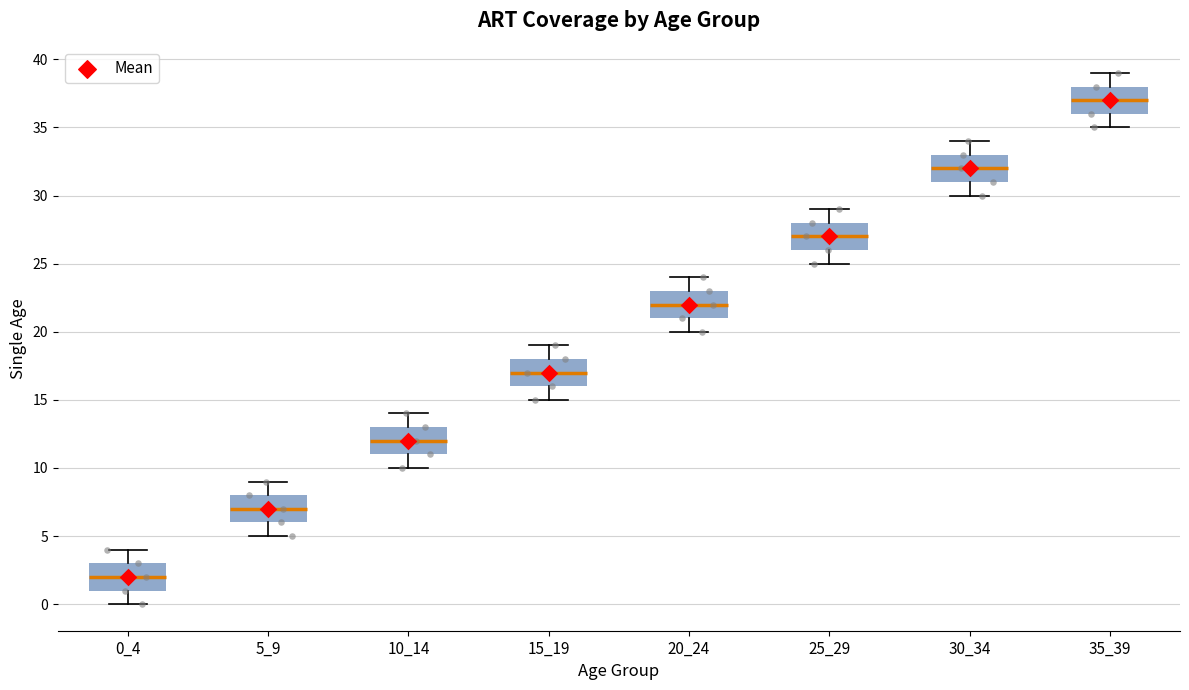

Where does the upper whisker of the box at x = 25_29 end on the y-axis? The values are not printed on the chart, so give them approximately, as read against the axis.

29